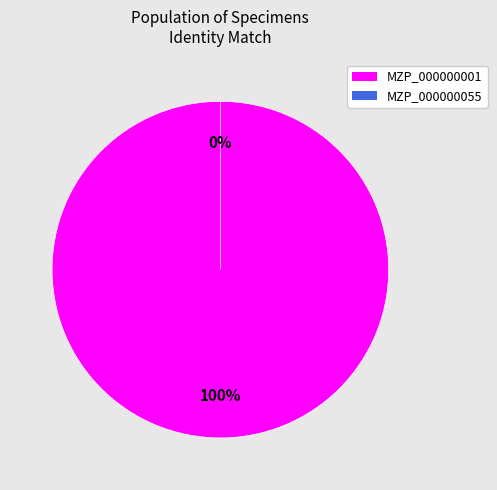

True or false: MZP_000000001 accounts for 100% of the total.

True